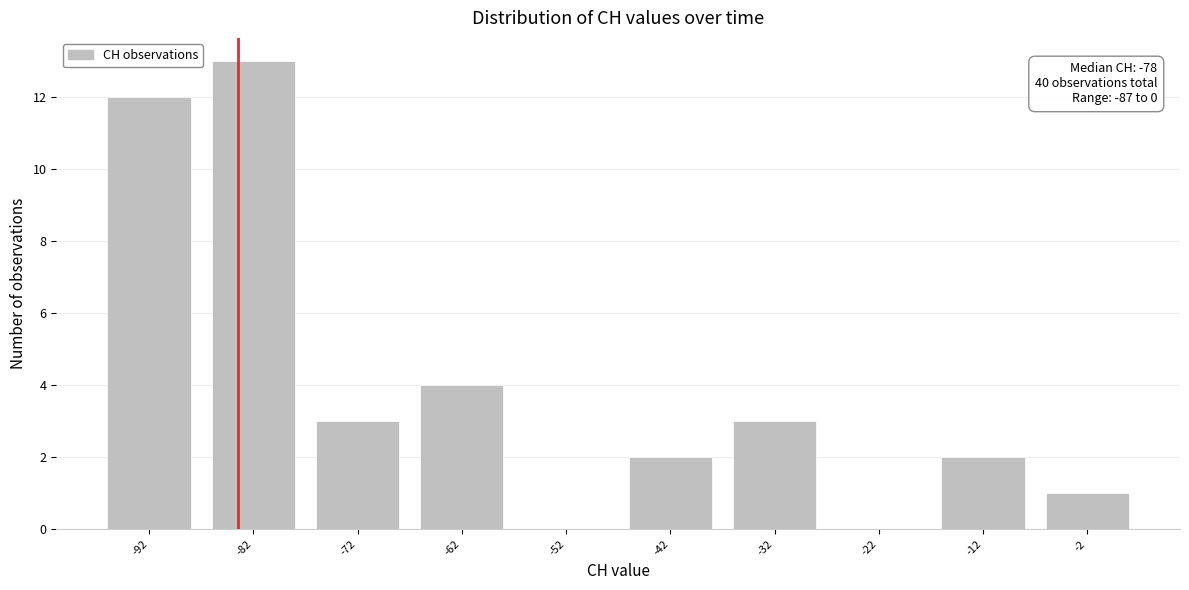

Reading left to right, list all the values displayed in this chart.

-92=12	-82=13	-72=3	-62=4	-52=0	-42=2	-32=3	-22=0	-12=2	-2=1